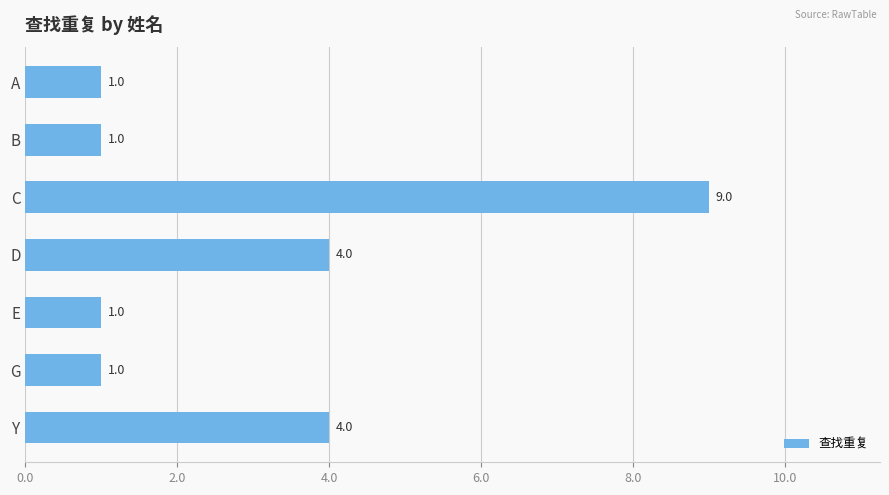

How many data points are above 1?

3